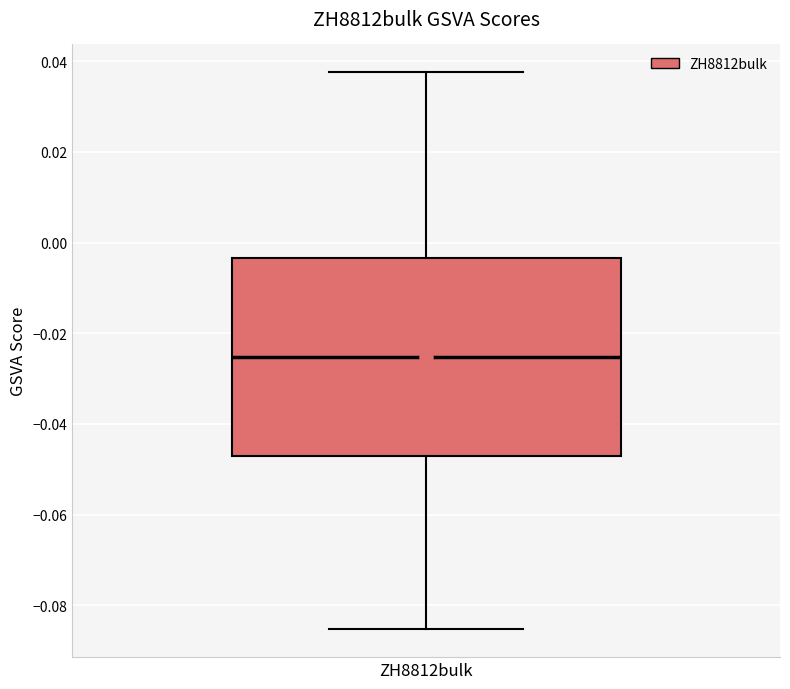

Transcribe this box plot: give where the median line is, the range the box spans, and where the two whiskers end, as read against the y-axis. The values are not printed on the chart, so give them approximately, as read against the axis.

median -0.026, box -0.046 to -0.004, whiskers -0.086 to 0.038